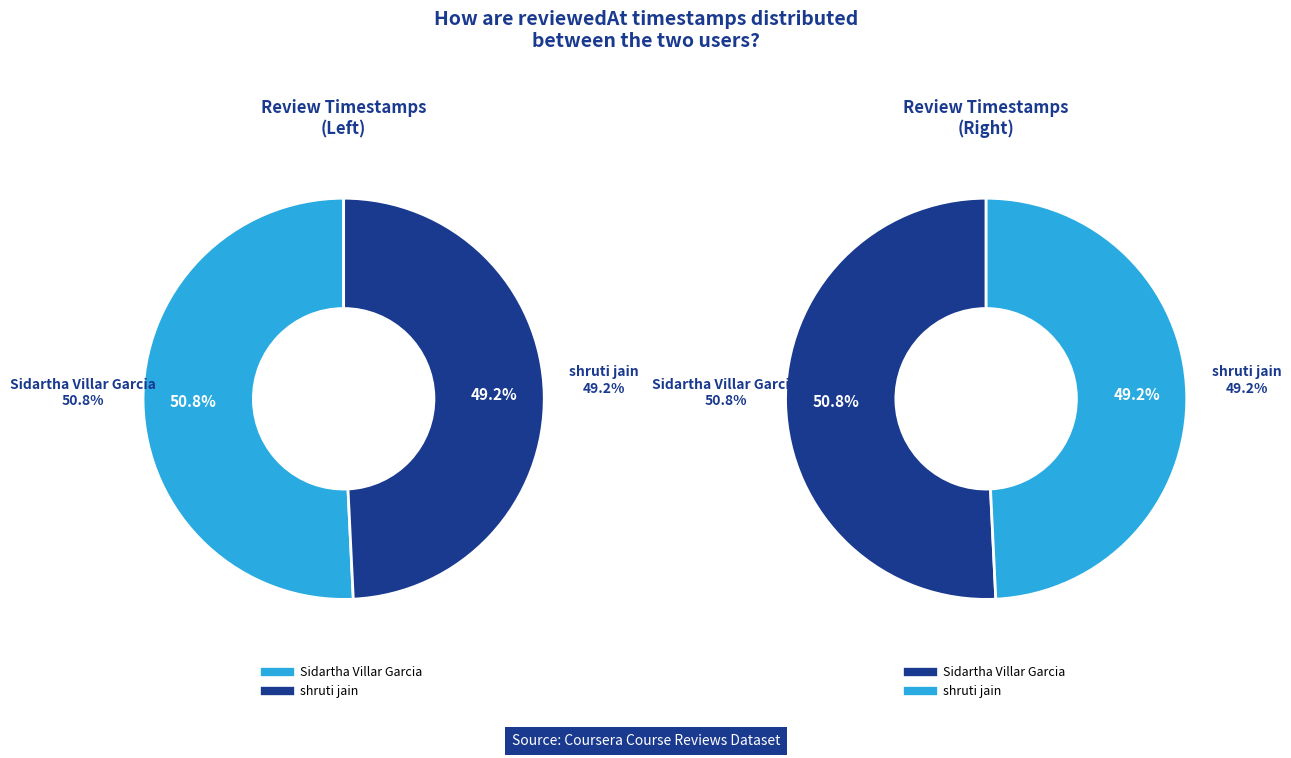

At Sidartha Villar Garcia, list the series in order from largest to smallest.

Left, Right